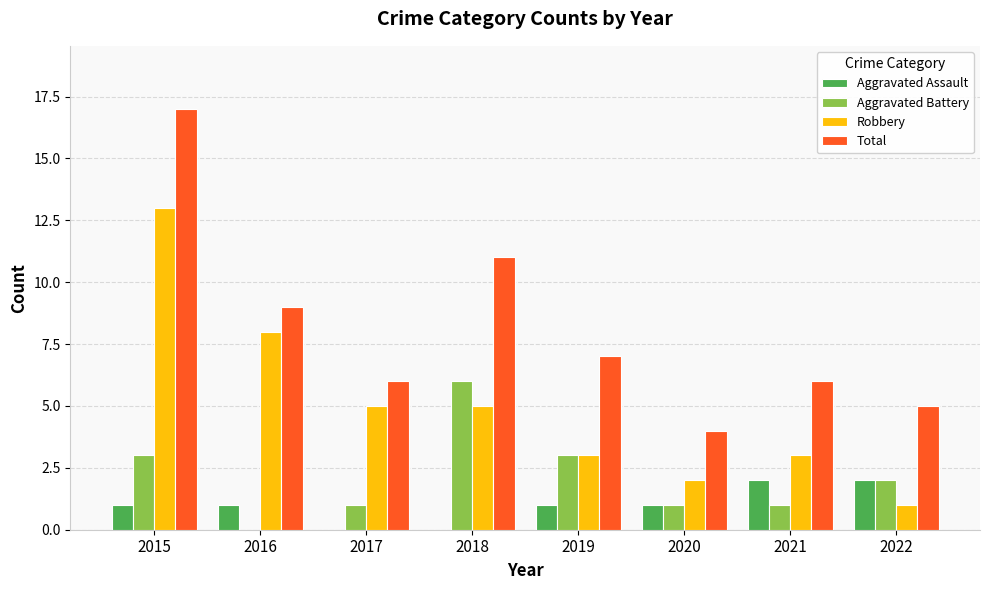

What is the highest value of the Robbery series?

13